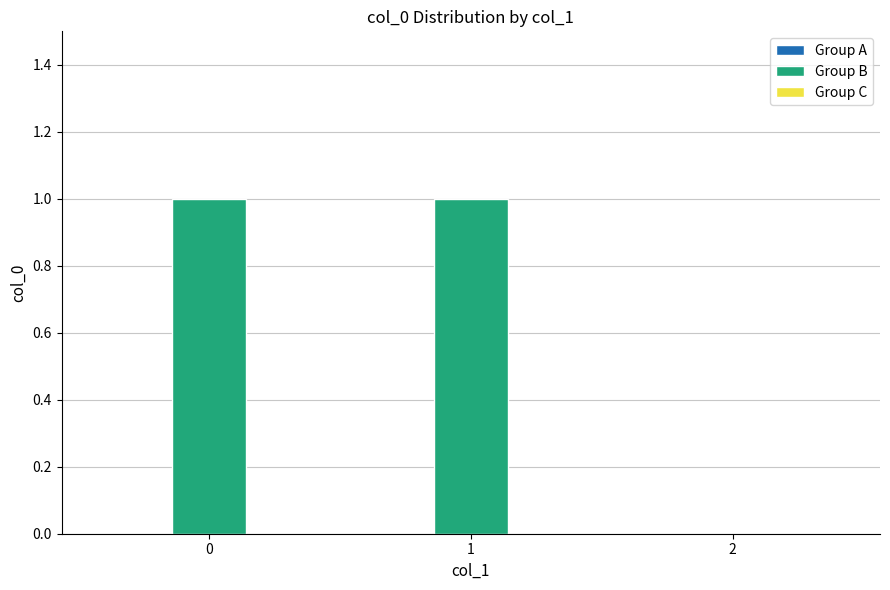

True or false: the data shows 2 at 0.

False